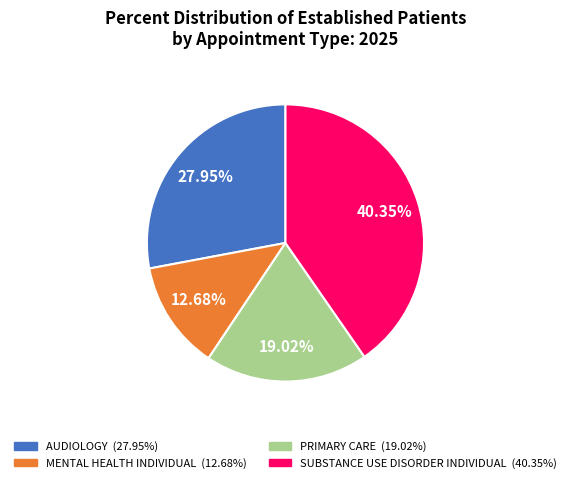

What is the smallest slice in the pie chart?

MENTAL HEALTH INDIVIDUAL